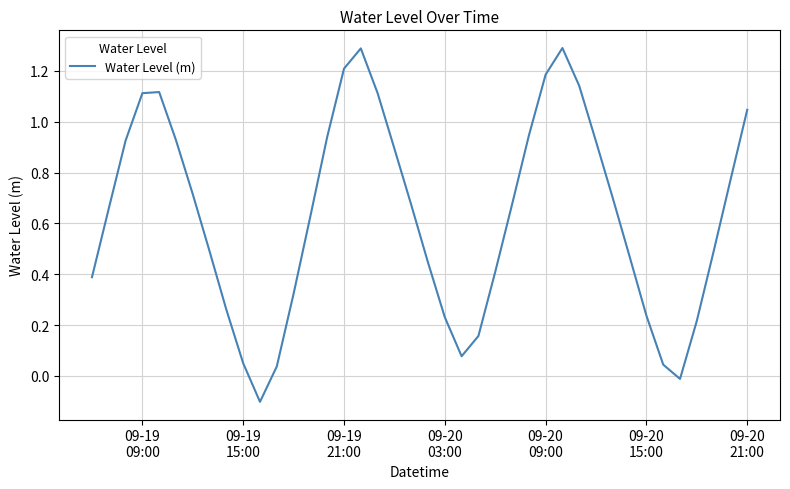

What is the difference between the maximum and minimum values?

1.4